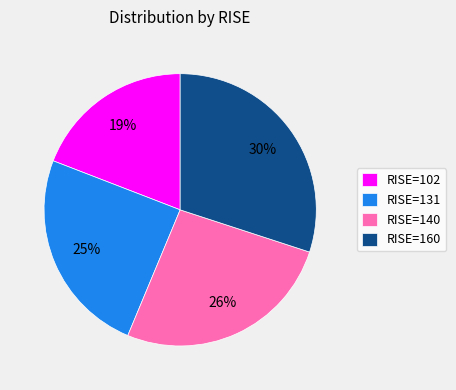

To the nearest percent, what is the difference between the RISE=102 and RISE=140 slice percentages?

7%